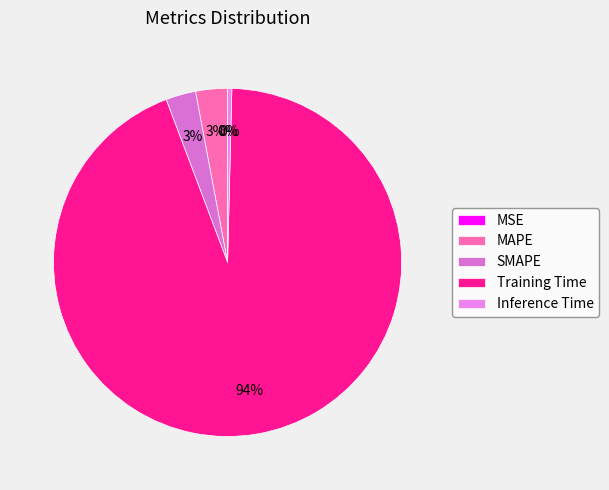

How many segments does this pie chart have?

5